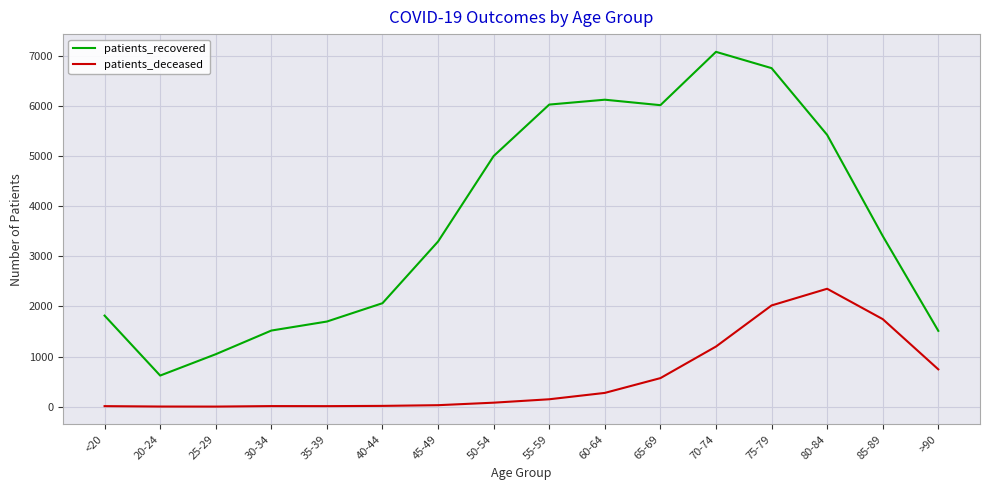

True or false: patients_deceased and patients_recovered cross at least once.

False